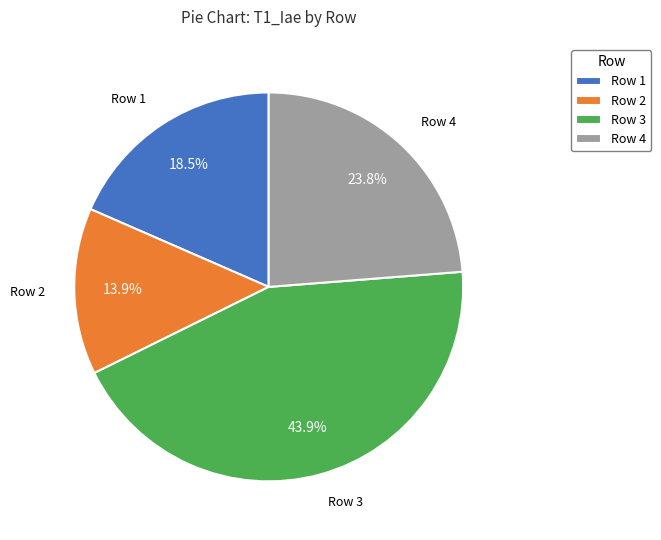

How many slices are in this pie chart?

4